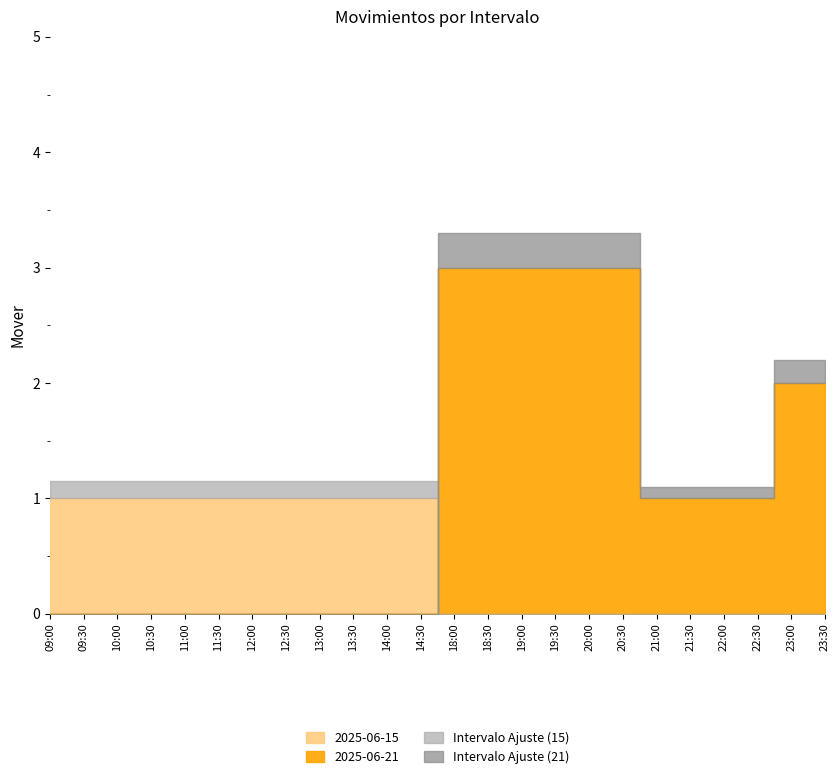

True or false: 2025-06-15 and 2025-06-21 cross at least once.

False